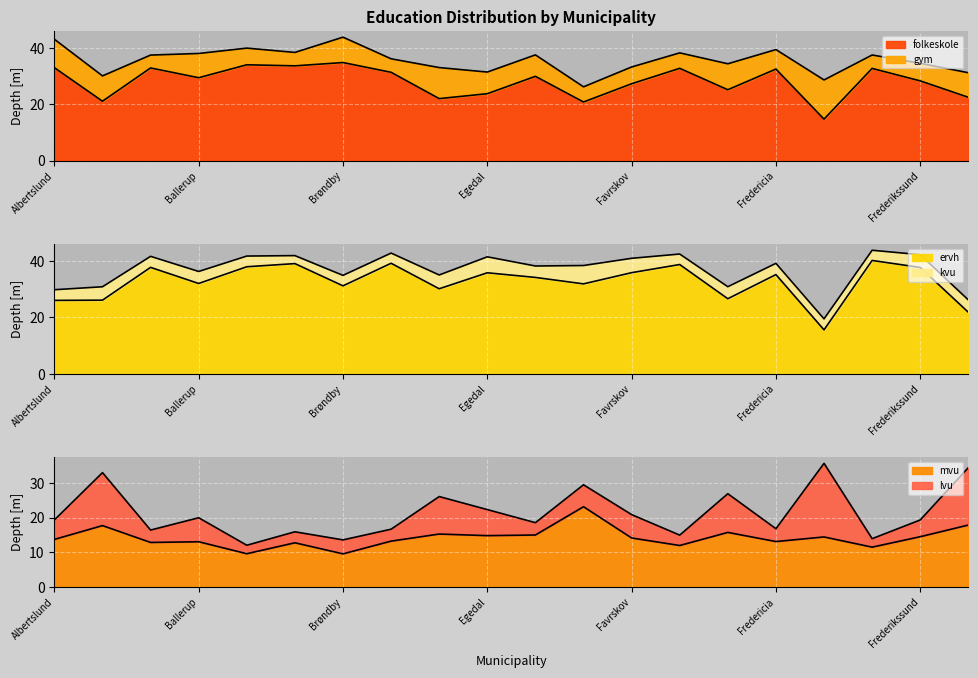

True or false: folkeskole has a value of 58.4 at Frederikshavn.

False